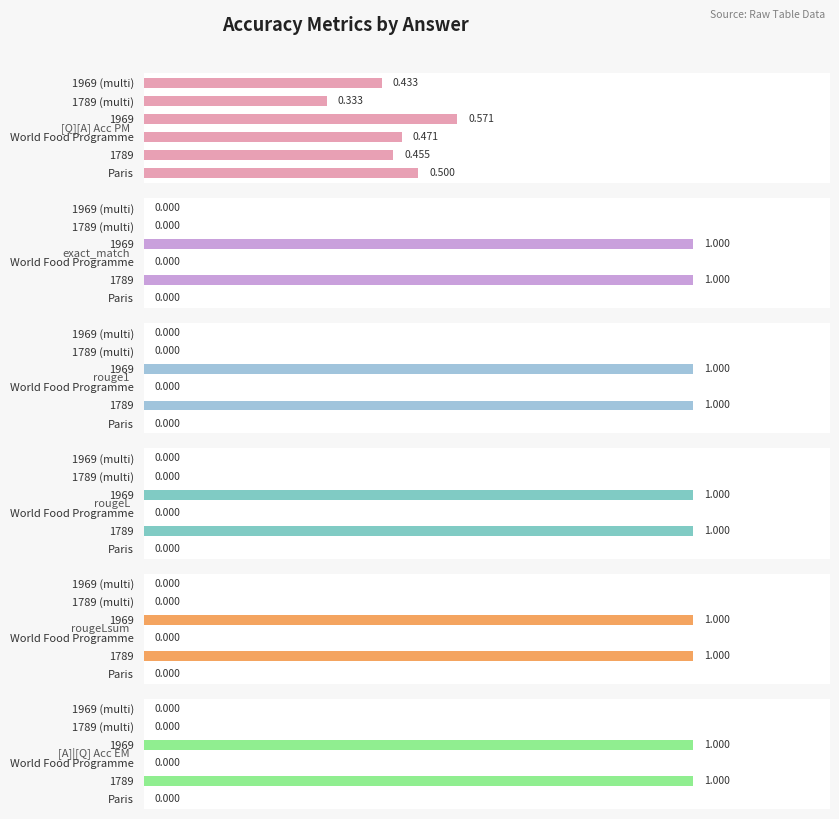

How many values in the rouge1 series exceed 0?

2